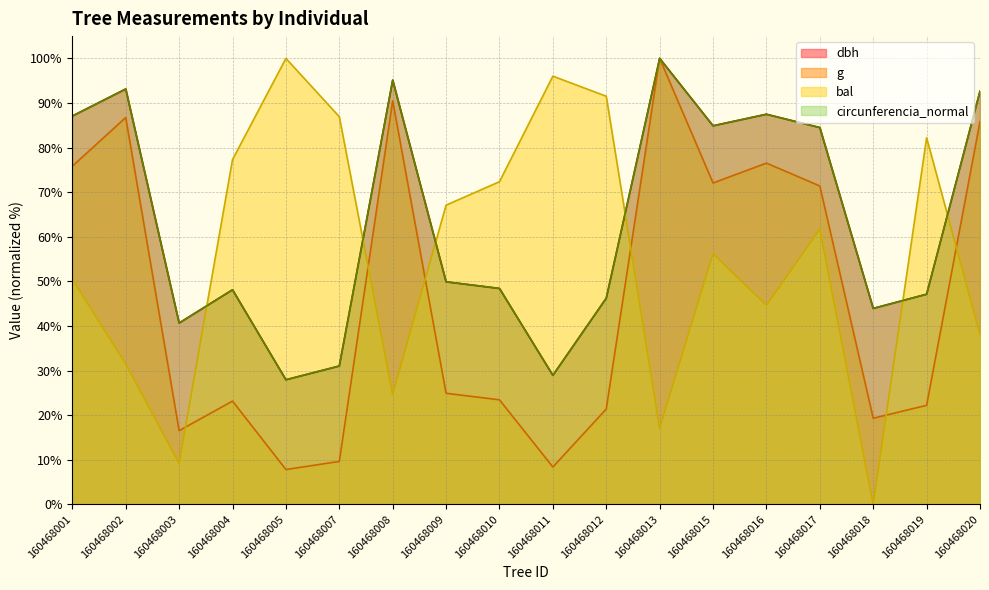

What are all the series names shown in the legend?

dbh, g, bal, circunferencia_normal